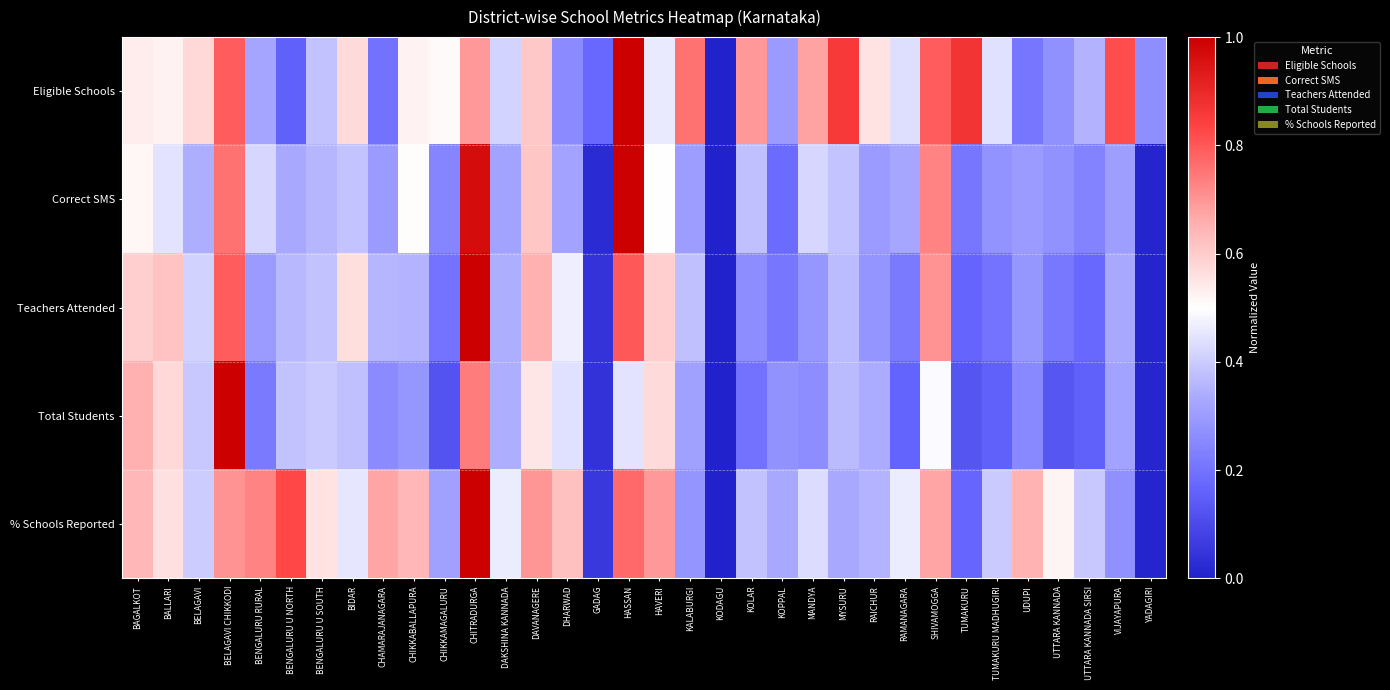

Is the value of Total Students at GADAG greater than the value of Eligible Schools at RAMANAGARA?

No